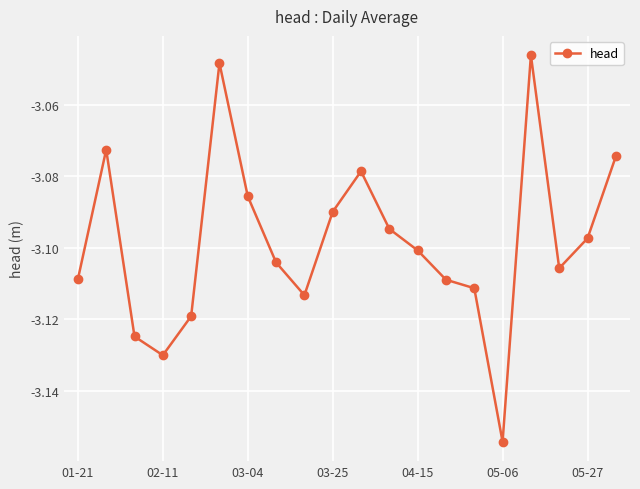

True or false: the data has more than 2 interior local peaks.

True